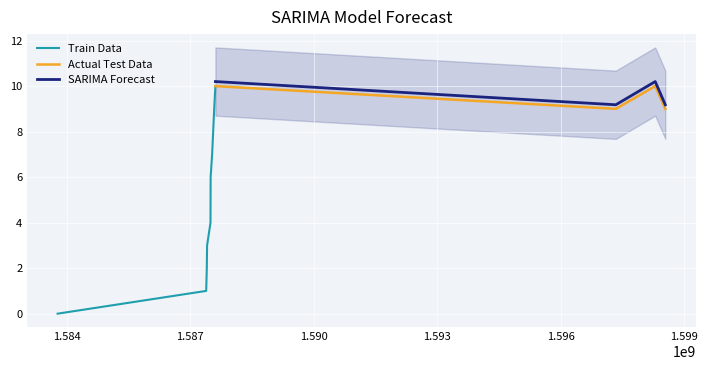

True or false: col_2 and Train Data cross at least once.

False